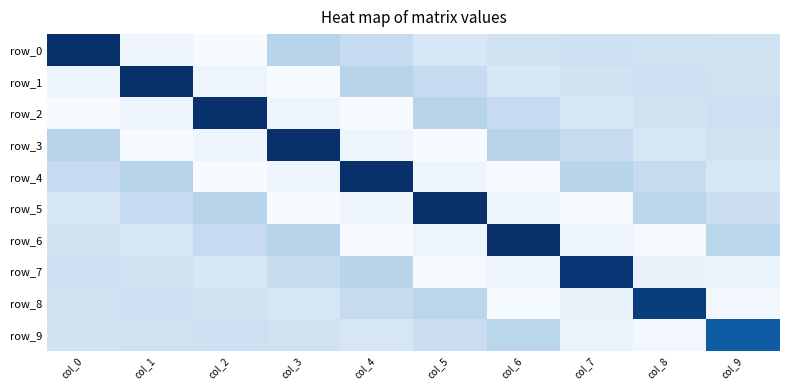

How many negative values does the row_6 series have?

6